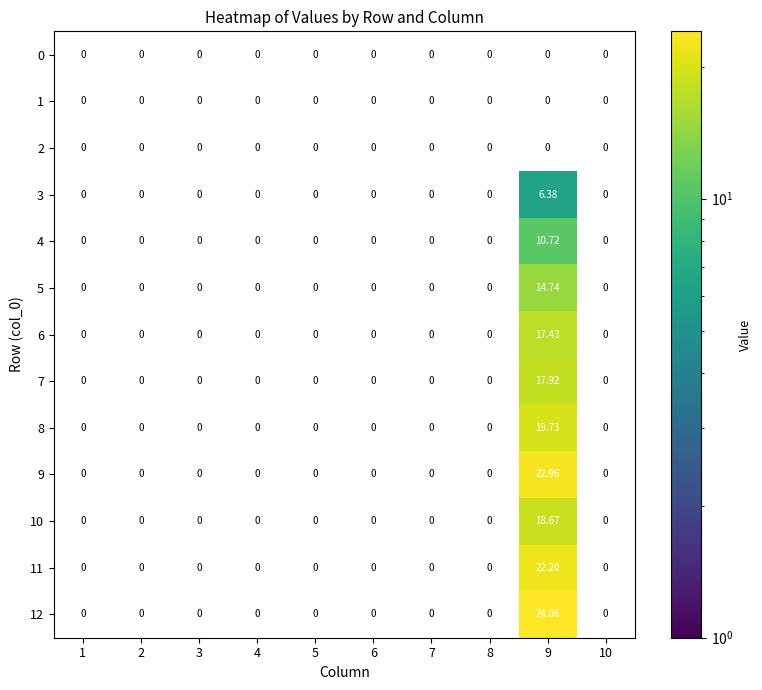

How many series are shown in this chart?

13